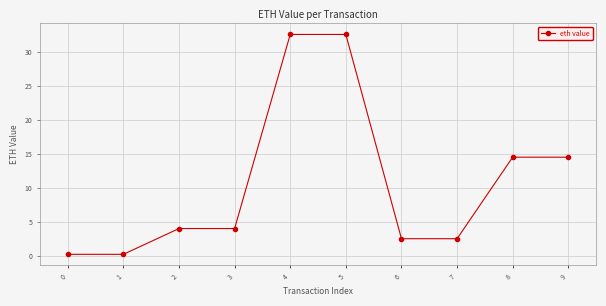

What is the change in value from 5 to 9?

-18.1